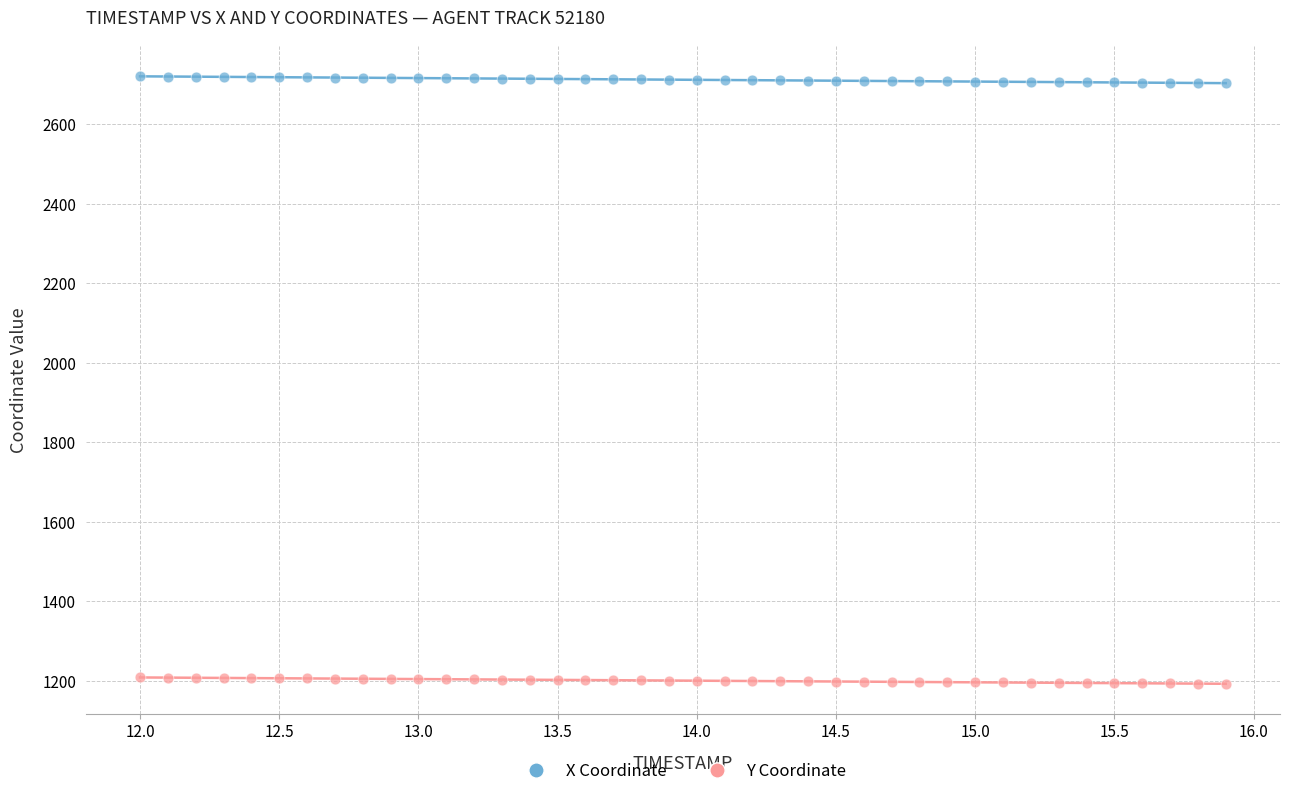

Across all data points, what is the range of Y values (max minus min)?

1528.1